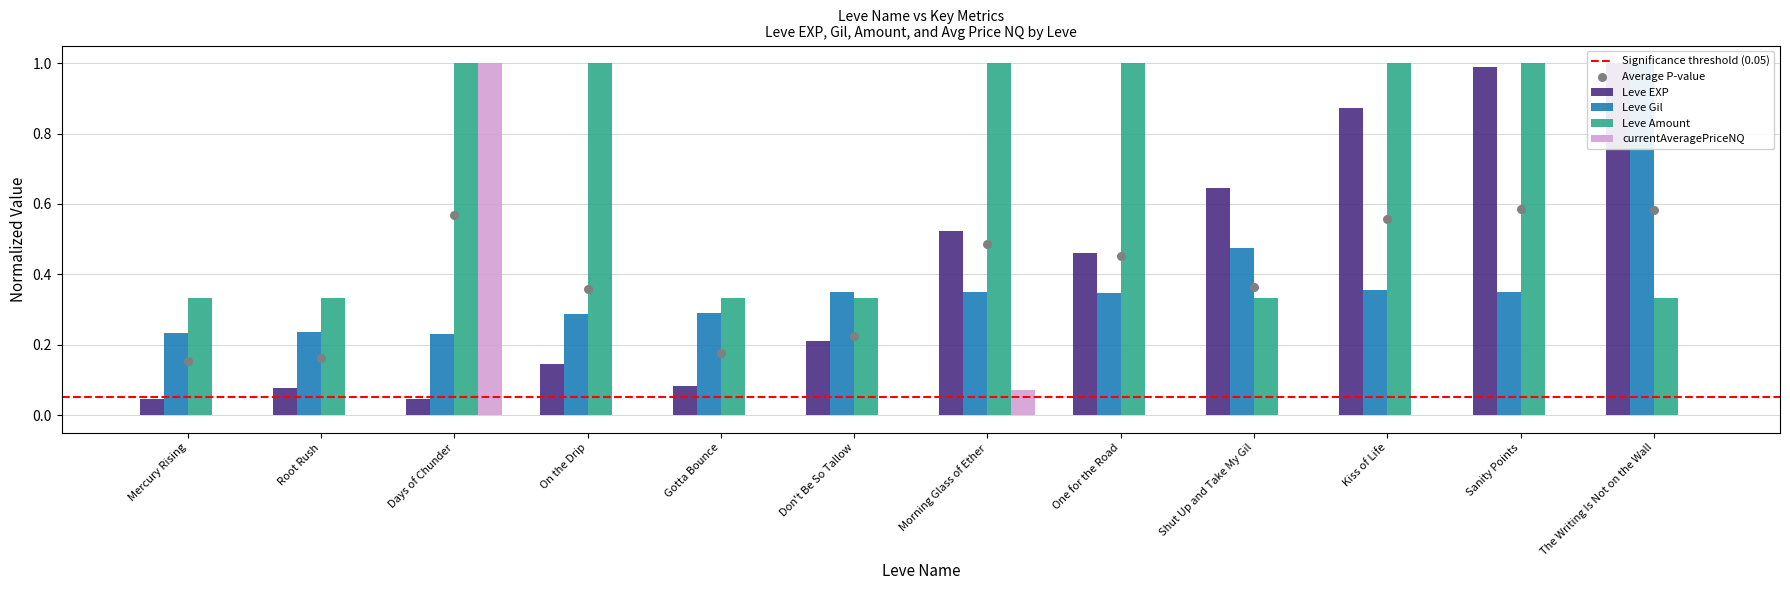

Which series has the largest total across all categories?

Leve Amount